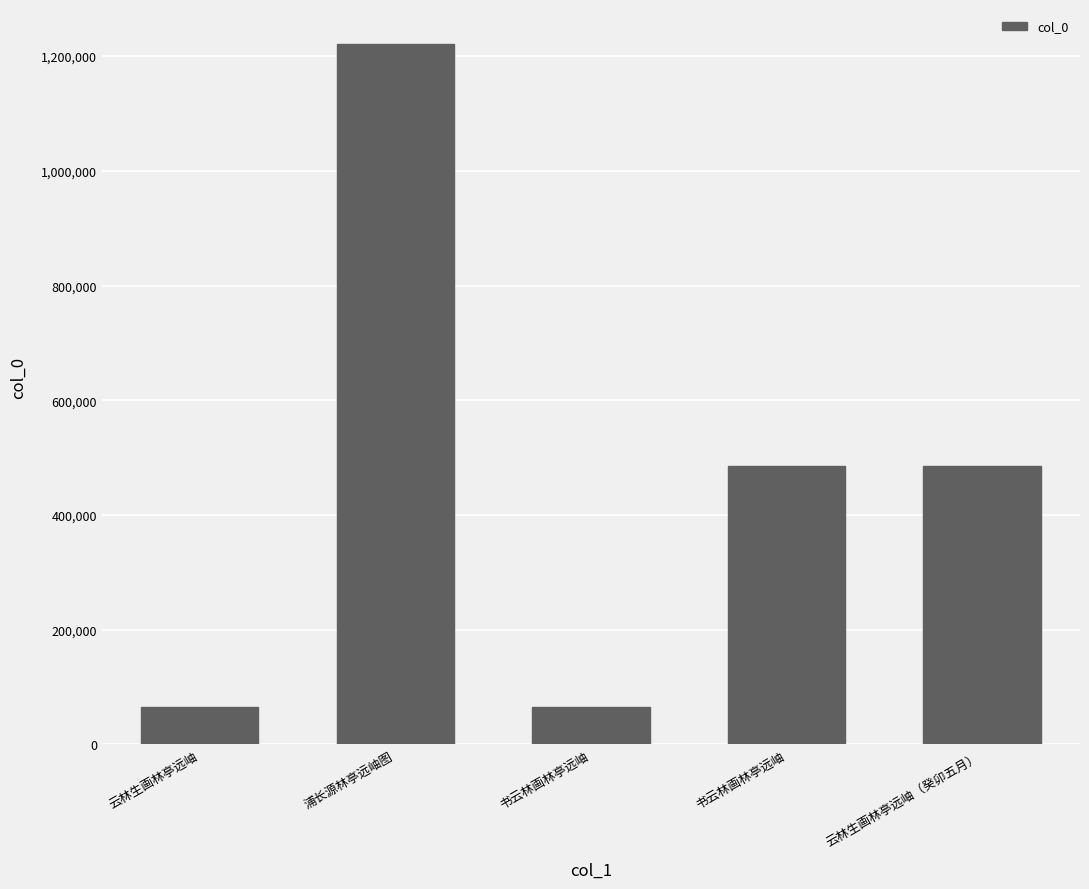

What is the average value?

464731